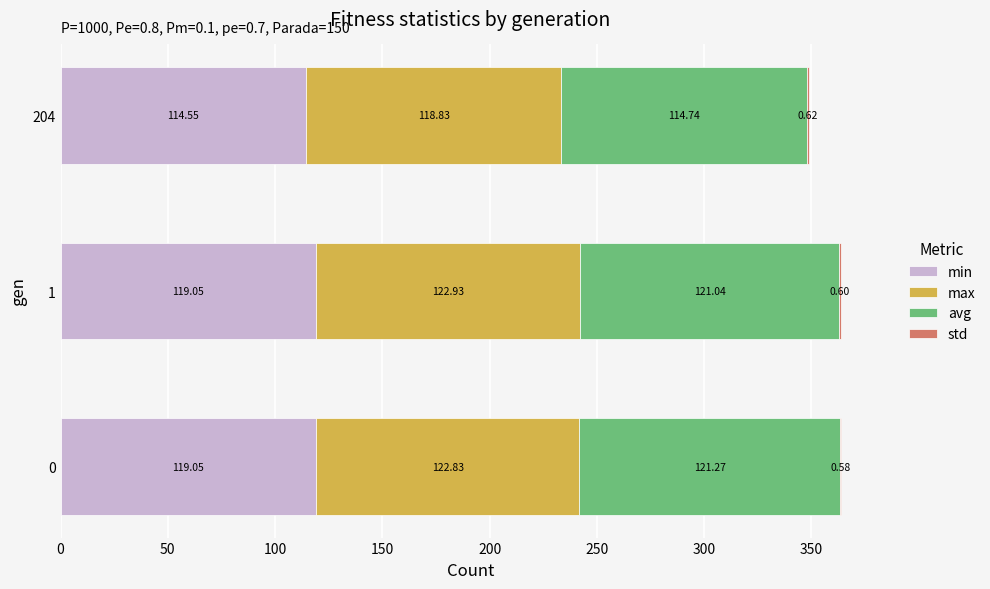

What is the total value across all series at 1?

363.6